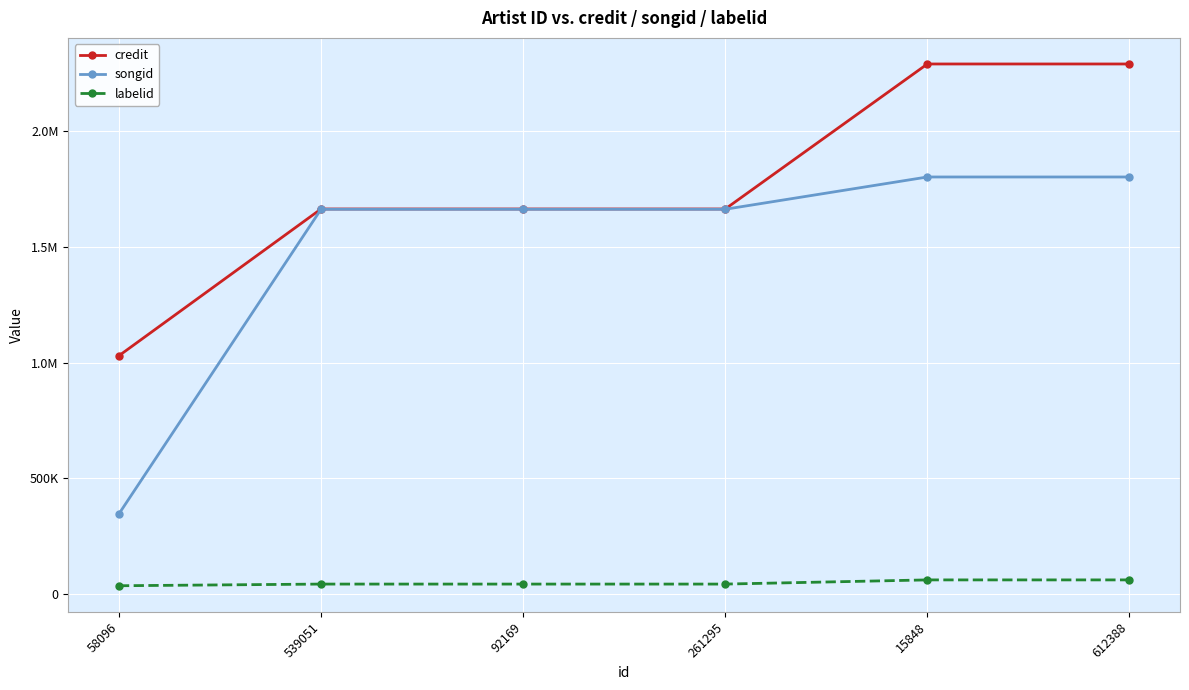

Does the chart have visible grid lines?

Yes